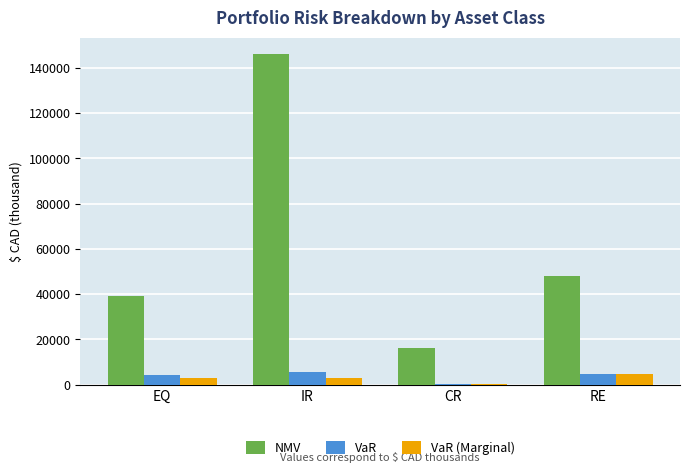

How many groups of bars are there?

4